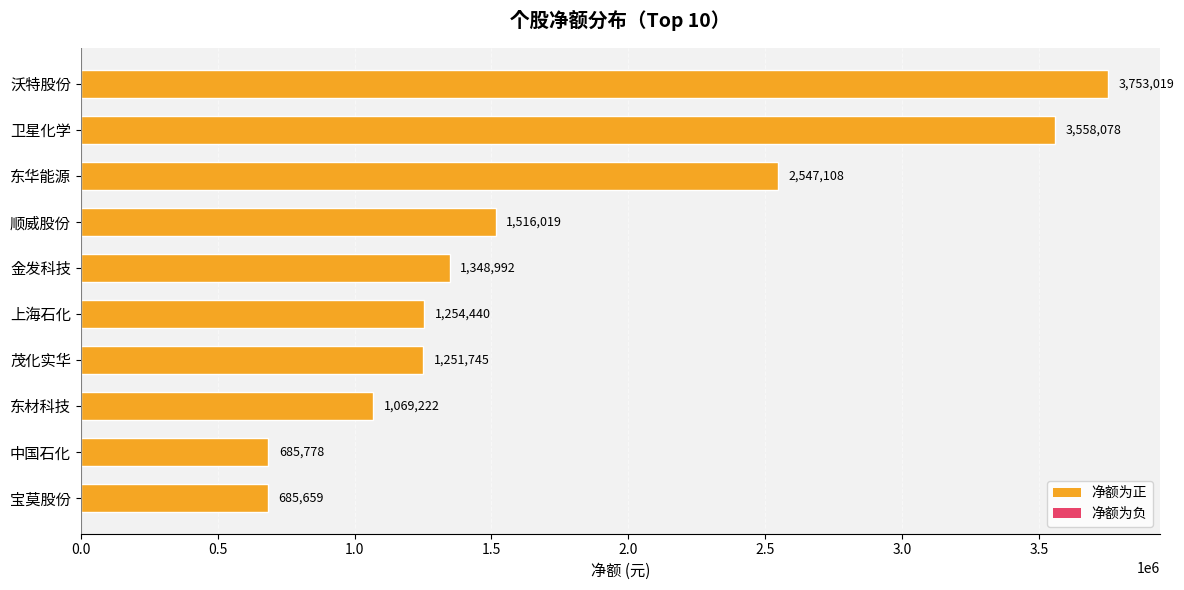

How many categories are shown in the chart?

10